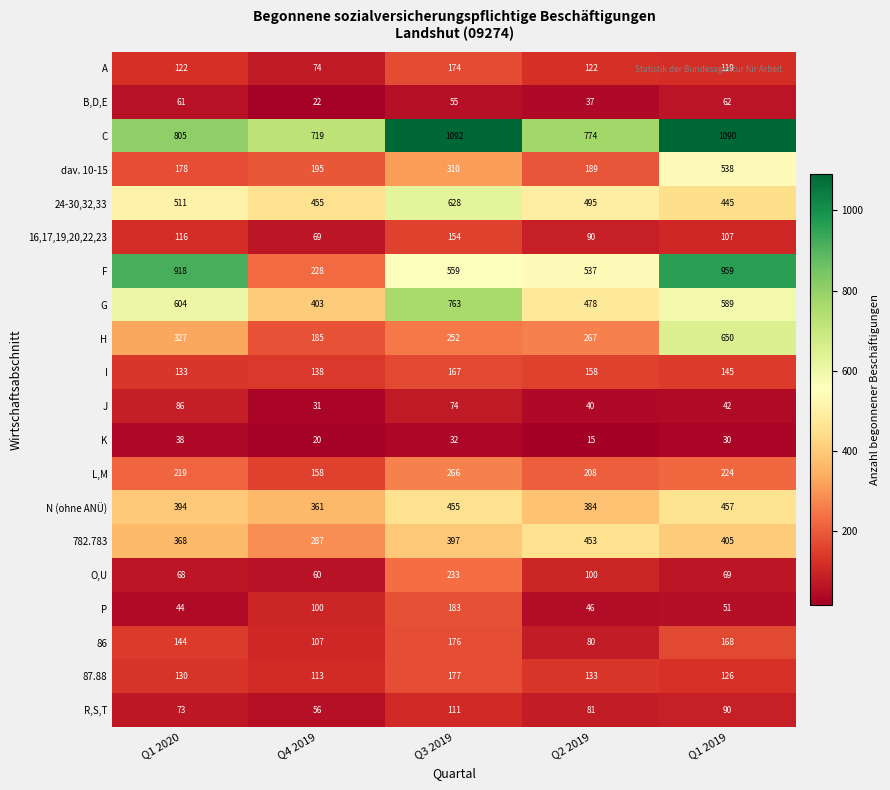

What is the sum of the G values at Q3 2019 and Q2 2019?

1241